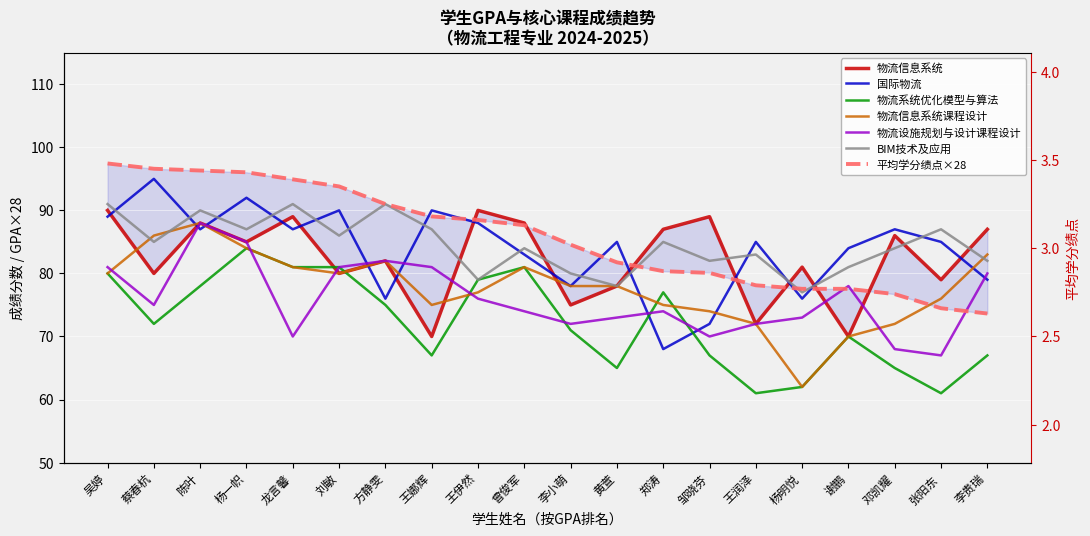

Which series changed the most between 方静雯 and 王伊然?

国际物流